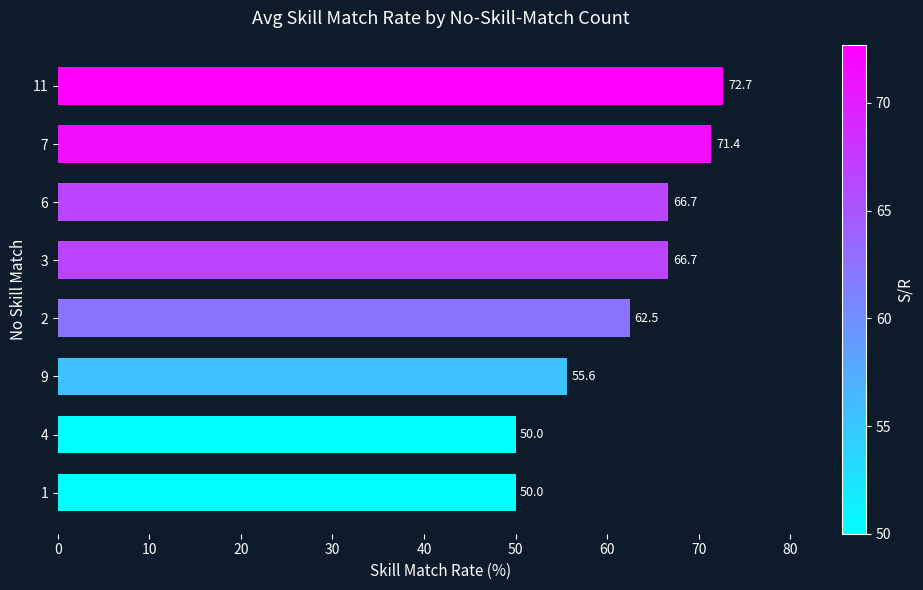

How many data points does each series have?

8